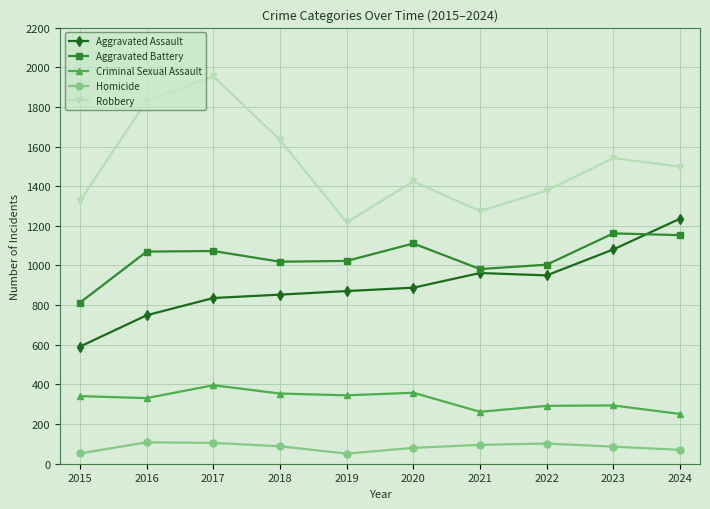

True or false: Criminal Sexual Assault and Aggravated Battery cross at least once.

False